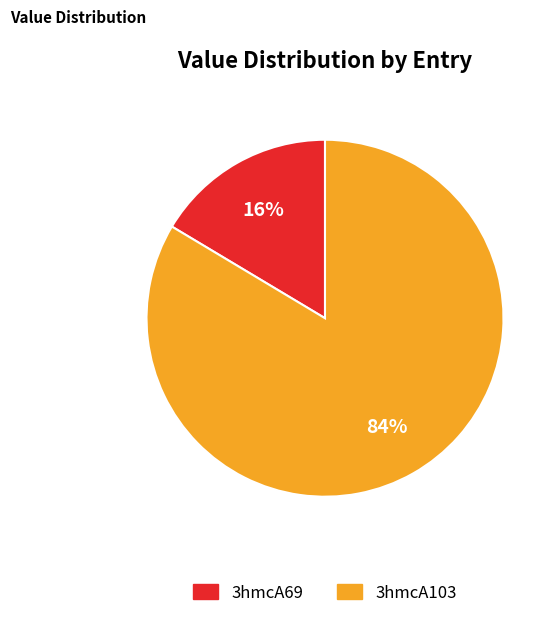

Do 3hmcA69 and 3hmcA103 together represent more than half of the pie?

Yes